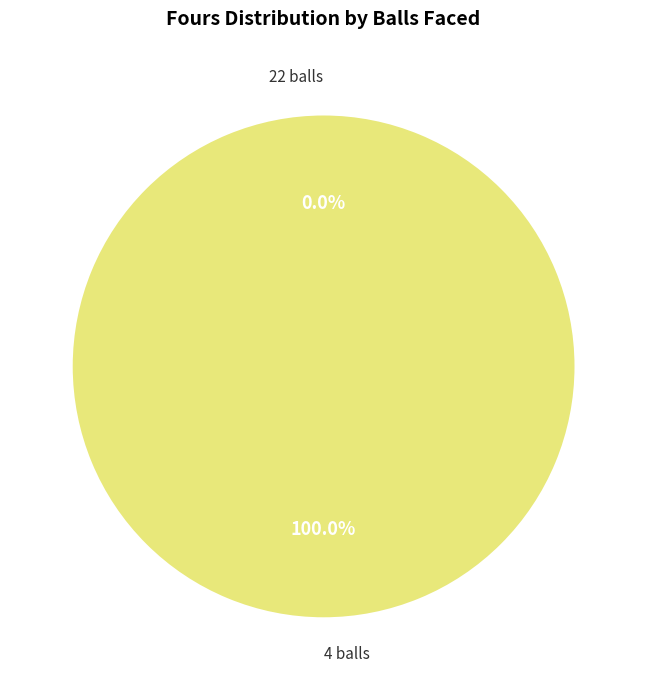

Is there a majority slice in this chart?

Yes